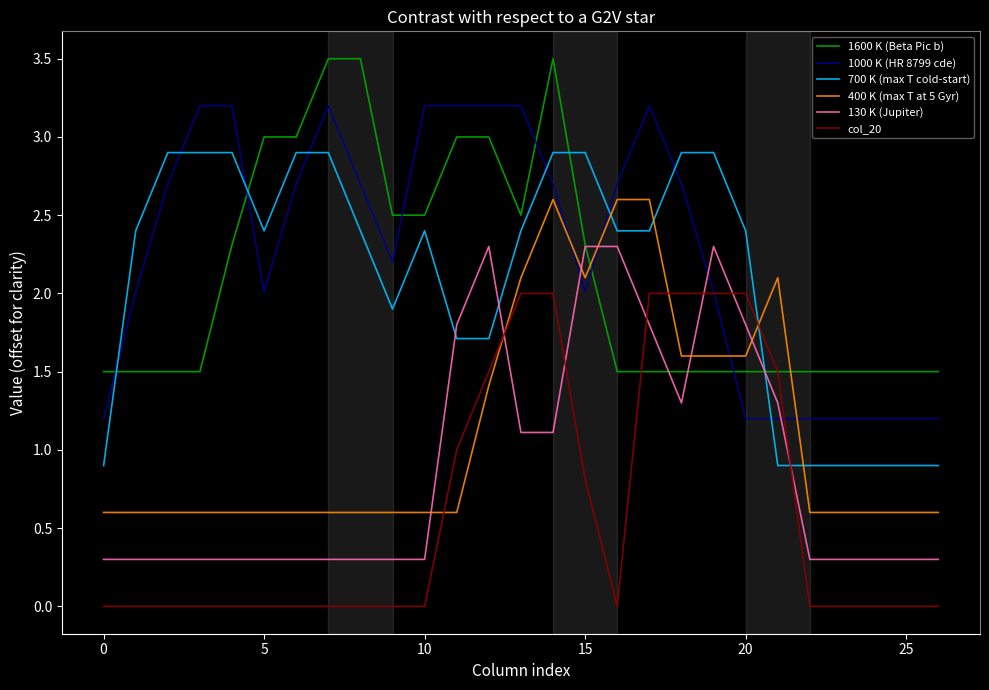

Rank the series by their maximum value, from highest to lowest.

1600 K (Beta Pic b), 1000 K (HR 8799 cde), 700 K (max T cold-start), 400 K (max T at 5 Gyr), 130 K (Jupiter), col_20